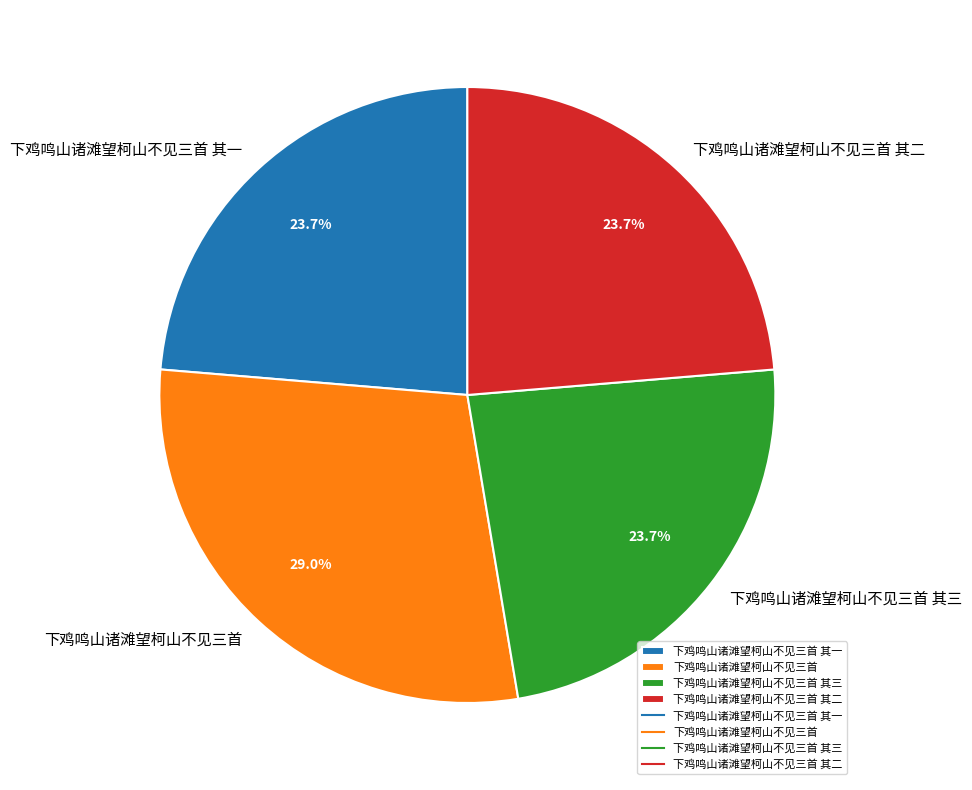

To the nearest percent, what is the difference between the largest and smallest slice percentages?

5%